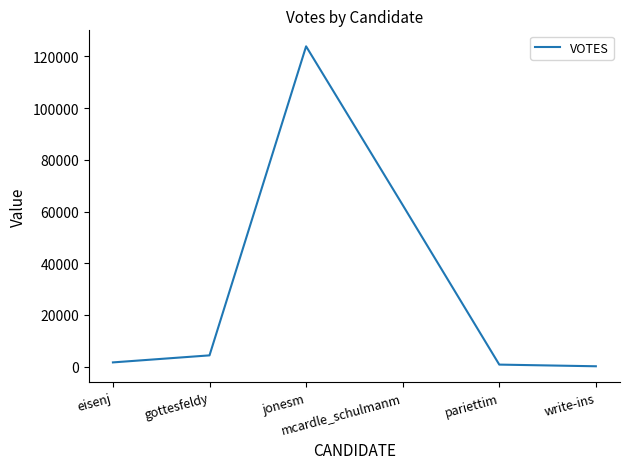

The chart shows a value of 102295 at mcardle_schulmanm. True or false?

False